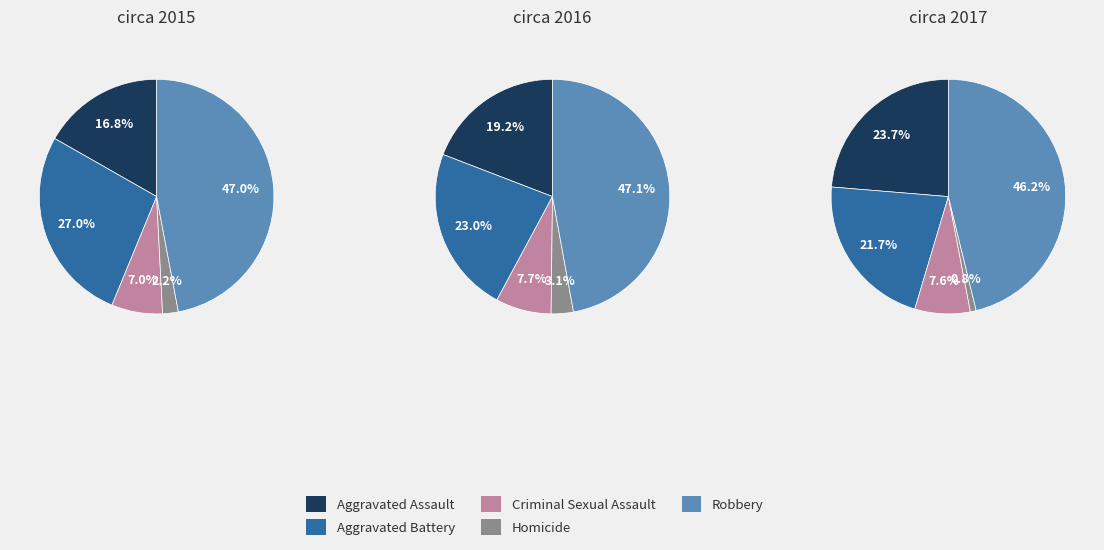

Between 1 and 2, which series saw the biggest shift?

Aggravated Assault